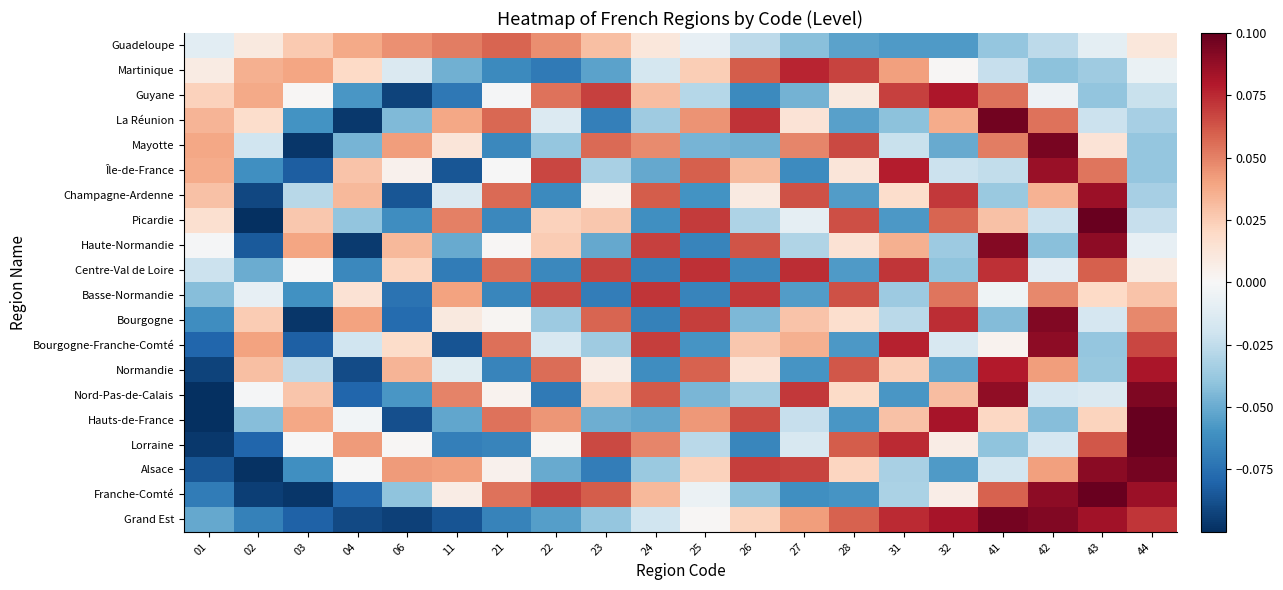

Reading right to left, list all the values displayed in this chart.

Guadeloupe: 44=0.0	43=-0.0	42=-0.0	41=-0.0	32=-0.1	31=-0.1	28=-0.1	27=-0.0	26=-0.0	25=-0.0	24=0.0	23=0.0	22=0.0	21=0.1	11=0.1	06=0.0	04=0.0	03=0.0	02=0.0	01=-0.0
Martinique: 44=-0.0	43=-0.0	42=-0.0	41=-0.0	32=0.0	31=0.0	28=0.1	27=0.1	26=0.1	25=0.0	24=-0.0	23=-0.1	22=-0.1	21=-0.1	11=-0.0	06=-0.0	04=0.0	03=0.0	02=0.0	01=0.0
Guyane: 44=-0.0	43=-0.0	42=-0.0	41=0.1	32=0.1	31=0.1	28=0.0	27=-0.0	26=-0.1	25=-0.0	24=0.0	23=0.1	22=0.1	21=-0.0	11=-0.1	06=-0.1	04=-0.1	03=0.0	02=0.0	01=0.0
La Réunion: 44=-0.0	43=-0.0	42=0.1	41=0.1	32=0.0	31=-0.0	28=-0.1	27=0.0	26=0.1	25=0.0	24=-0.0	23=-0.1	22=-0.0	21=0.1	11=0.0	06=-0.0	04=-0.1	03=-0.1	02=0.0	01=0.0
Mayotte: 44=-0.0	43=0.0	42=0.1	41=0.1	32=-0.1	31=-0.0	28=0.1	27=0.0	26=-0.0	25=-0.0	24=0.0	23=0.1	22=-0.0	21=-0.1	11=0.0	06=0.0	04=-0.0	03=-0.1	02=-0.0	01=0.0
Île-de-France: 44=-0.0	43=0.1	42=0.1	41=-0.0	32=-0.0	31=0.1	28=0.0	27=-0.1	26=0.0	25=0.1	24=-0.1	23=-0.0	22=0.1	21=-0.0	11=-0.1	06=0.0	04=0.0	03=-0.1	02=-0.1	01=0.0
Champagne-Ardenne: 44=-0.0	43=0.1	42=0.0	41=-0.0	32=0.1	31=0.0	28=-0.1	27=0.1	26=0.0	25=-0.1	24=0.1	23=0.0	22=-0.1	21=0.1	11=-0.0	06=-0.1	04=0.0	03=-0.0	02=-0.1	01=0.0
Picardie: 44=-0.0	43=0.1	42=-0.0	41=0.0	32=0.1	31=-0.1	28=0.1	27=-0.0	26=-0.0	25=0.1	24=-0.1	23=0.0	22=0.0	21=-0.1	11=0.1	06=-0.1	04=-0.0	03=0.0	02=-0.1	01=0.0
Haute-Normandie: 44=-0.0	43=0.1	42=-0.0	41=0.1	32=-0.0	31=0.0	28=0.0	27=-0.0	26=0.1	25=-0.1	24=0.1	23=-0.1	22=0.0	21=0.0	11=-0.1	06=0.0	04=-0.1	03=0.0	02=-0.1	01=-0.0
Centre-Val de Loire: 44=0.0	43=0.1	42=-0.0	41=0.1	32=-0.0	31=0.1	28=-0.1	27=0.1	26=-0.1	25=0.1	24=-0.1	23=0.1	22=-0.1	21=0.1	11=-0.1	06=0.0	04=-0.1	03=0.0	02=-0.0	01=-0.0
Basse-Normandie: 44=0.0	43=0.0	42=0.0	41=-0.0	32=0.1	31=-0.0	28=0.1	27=-0.1	26=0.1	25=-0.1	24=0.1	23=-0.1	22=0.1	21=-0.1	11=0.0	06=-0.1	04=0.0	03=-0.1	02=-0.0	01=-0.0
Bourgogne: 44=0.0	43=-0.0	42=0.1	41=-0.0	32=0.1	31=-0.0	28=0.0	27=0.0	26=-0.0	25=0.1	24=-0.1	23=0.1	22=-0.0	21=0.0	11=0.0	06=-0.1	04=0.0	03=-0.1	02=0.0	01=-0.1
Bourgogne-Franche-Comté: 44=0.1	43=-0.0	42=0.1	41=0.0	32=-0.0	31=0.1	28=-0.1	27=0.0	26=0.0	25=-0.1	24=0.1	23=-0.0	22=-0.0	21=0.1	11=-0.1	06=0.0	04=-0.0	03=-0.1	02=0.0	01=-0.1
Normandie: 44=0.1	43=-0.0	42=0.0	41=0.1	32=-0.1	31=0.0	28=0.1	27=-0.1	26=0.0	25=0.1	24=-0.1	23=0.0	22=0.1	21=-0.1	11=-0.0	06=0.0	04=-0.1	03=-0.0	02=0.0	01=-0.1
Nord-Pas-de-Calais: 44=0.1	43=-0.0	42=-0.0	41=0.1	32=0.0	31=-0.1	28=0.0	27=0.1	26=-0.0	25=-0.0	24=0.1	23=0.0	22=-0.1	21=0.0	11=0.0	06=-0.1	04=-0.1	03=0.0	02=-0.0	01=-0.1
Hauts-de-France: 44=0.1	43=0.0	42=-0.0	41=0.0	32=0.1	31=0.0	28=-0.1	27=-0.0	26=0.1	25=0.0	24=-0.1	23=-0.0	22=0.0	21=0.1	11=-0.1	06=-0.1	04=-0.0	03=0.0	02=-0.0	01=-0.1
Lorraine: 44=0.1	43=0.1	42=-0.0	41=-0.0	32=0.0	31=0.1	28=0.1	27=-0.0	26=-0.1	25=-0.0	24=0.0	23=0.1	22=0.0	21=-0.1	11=-0.1	06=0.0	04=0.0	03=-0.0	02=-0.1	01=-0.1
Alsace: 44=0.1	43=0.1	42=0.0	41=-0.0	32=-0.1	31=-0.0	28=0.0	27=0.1	26=0.1	25=0.0	24=-0.0	23=-0.1	22=-0.1	21=0.0	11=0.0	06=0.0	04=-0.0	03=-0.1	02=-0.1	01=-0.1
Franche-Comté: 44=0.1	43=0.1	42=0.1	41=0.1	32=0.0	31=-0.0	28=-0.1	27=-0.1	26=-0.0	25=-0.0	24=0.0	23=0.1	22=0.1	21=0.1	11=0.0	06=-0.0	04=-0.1	03=-0.1	02=-0.1	01=-0.1
Grand Est: 44=0.1	43=0.1	42=0.1	41=0.1	32=0.1	31=0.1	28=0.1	27=0.0	26=0.0	25=0.0	24=-0.0	23=-0.0	22=-0.1	21=-0.1	11=-0.1	06=-0.1	04=-0.1	03=-0.1	02=-0.1	01=-0.1